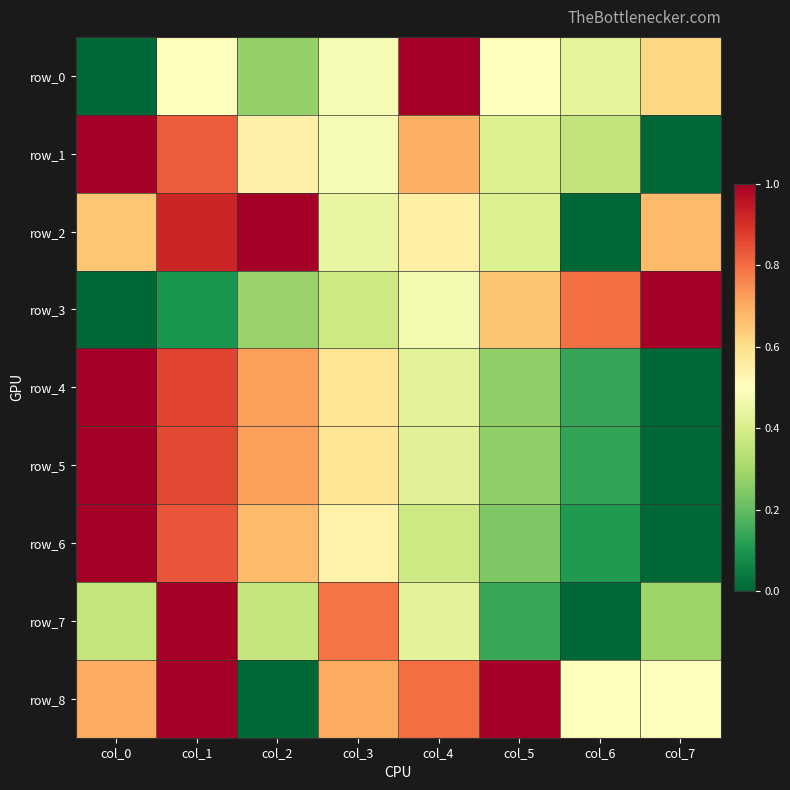

How many series are shown in this chart?

9